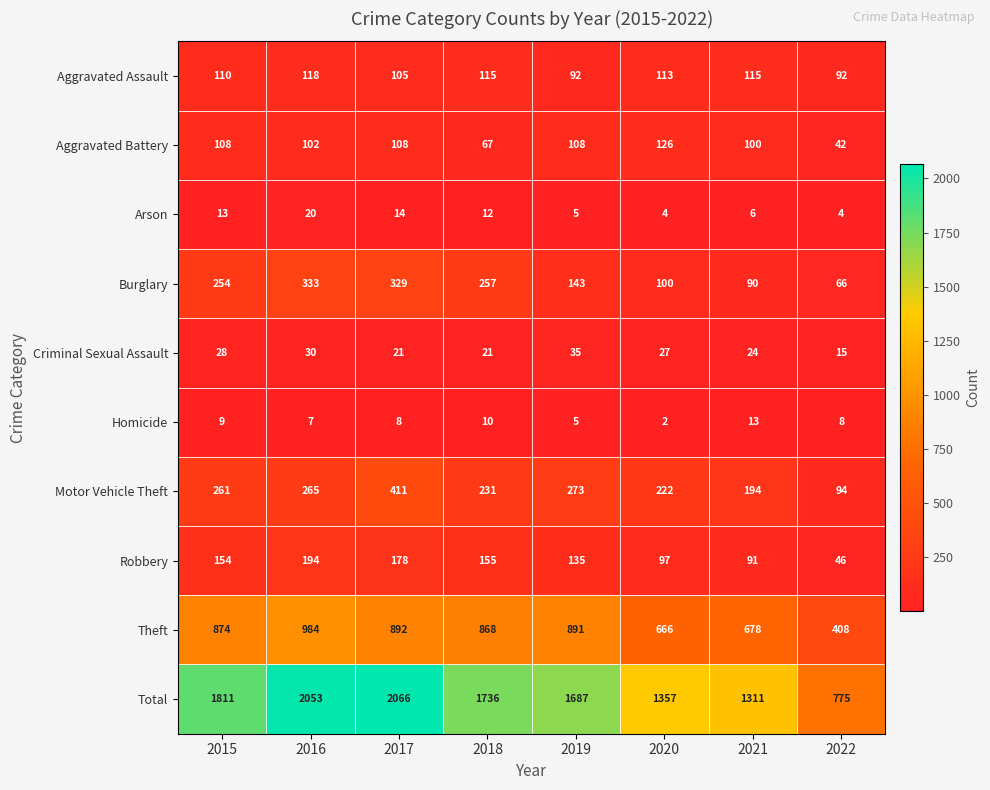

What is the difference between the maximum and minimum values in the Theft series?

576